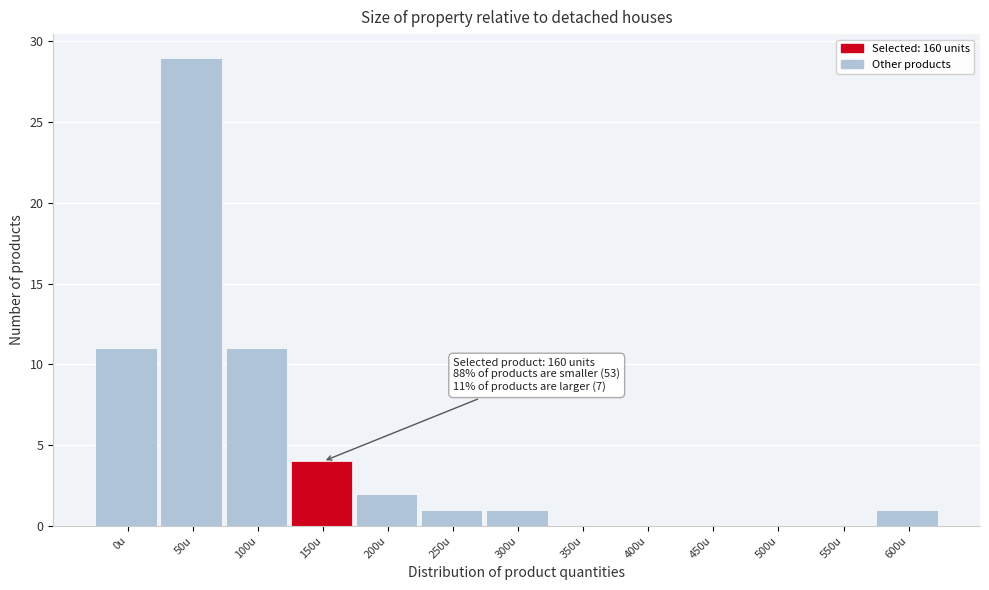

Reading right to left, extract all data points from this chart.

600u=1	550u=0	500u=0	450u=0	400u=0	350u=0	300u=1	250u=1	200u=2	150u=4	100u=11	50u=29	0u=11